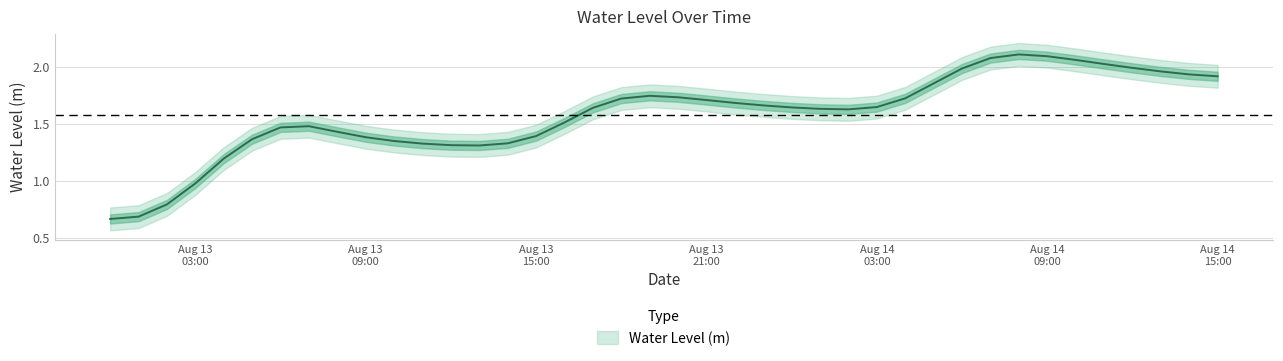

What is the difference between the values at 2024-08-13 10:00:00 and 2024-08-14 14:00:00?

0.6